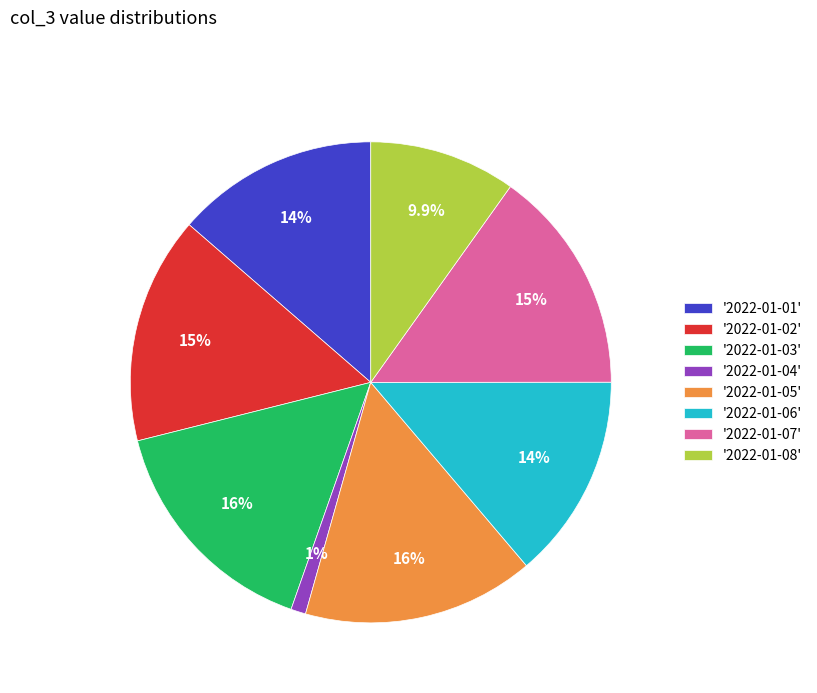

Which slice is the smallest?

'2022-01-04'